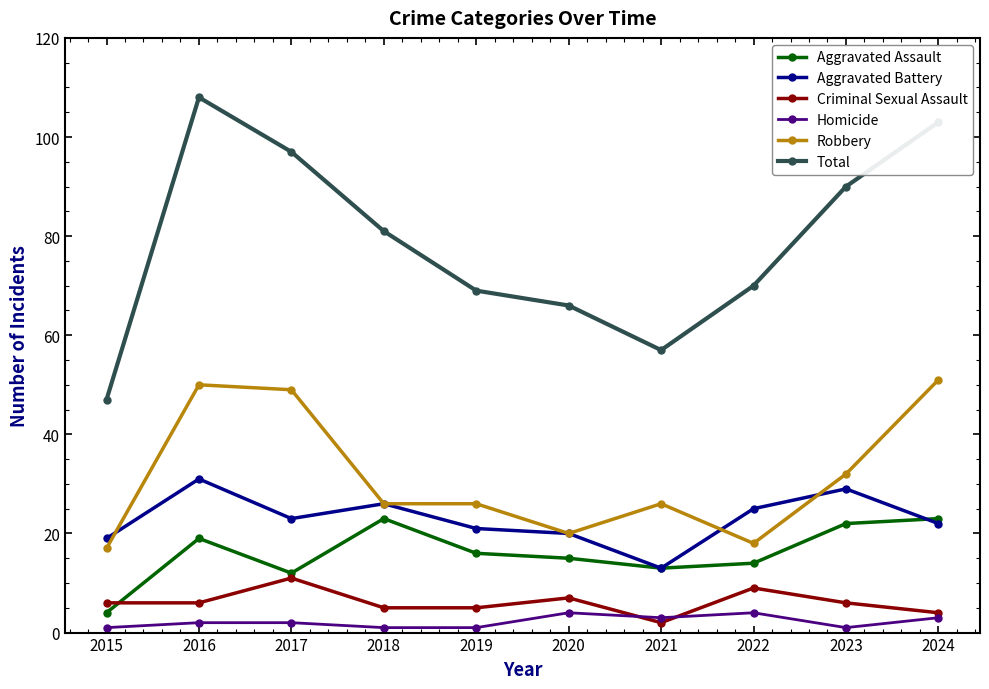

How many data points does each series have?

10